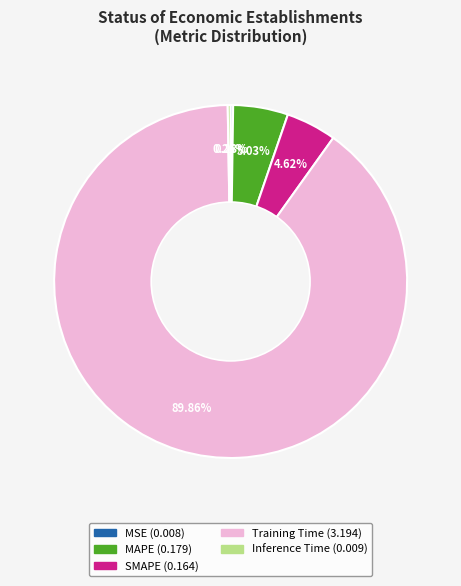

Do MAPE and Training Time together represent more than half of the pie?

Yes